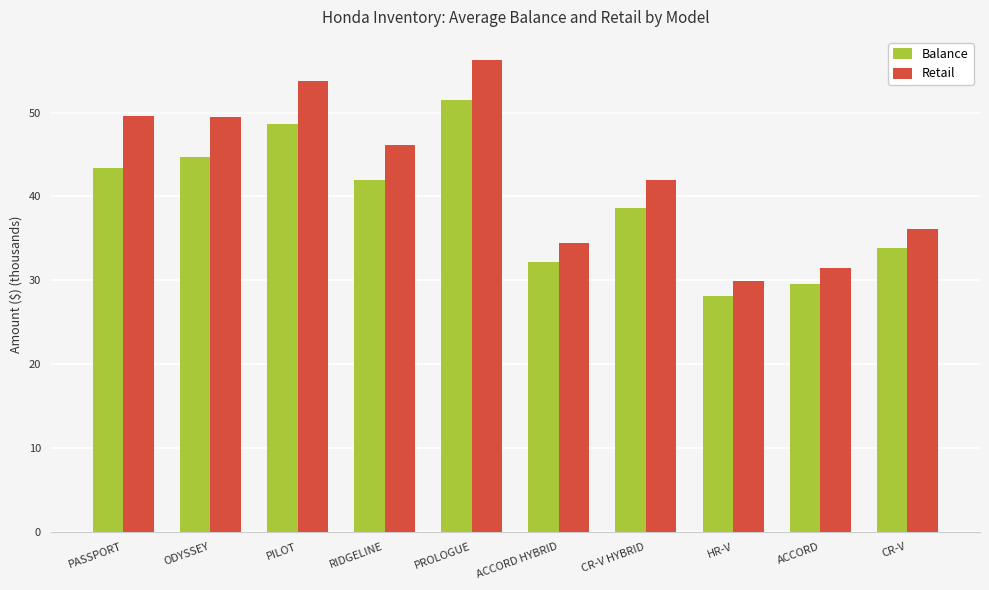

How many data points in Retail are less than 46?

5